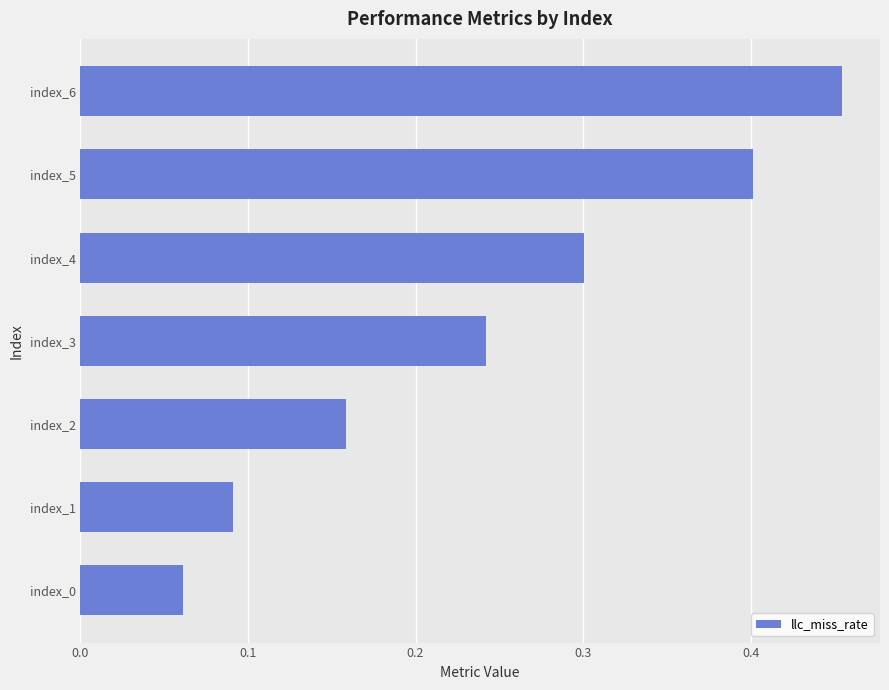

Count the number of categories in the chart.

7